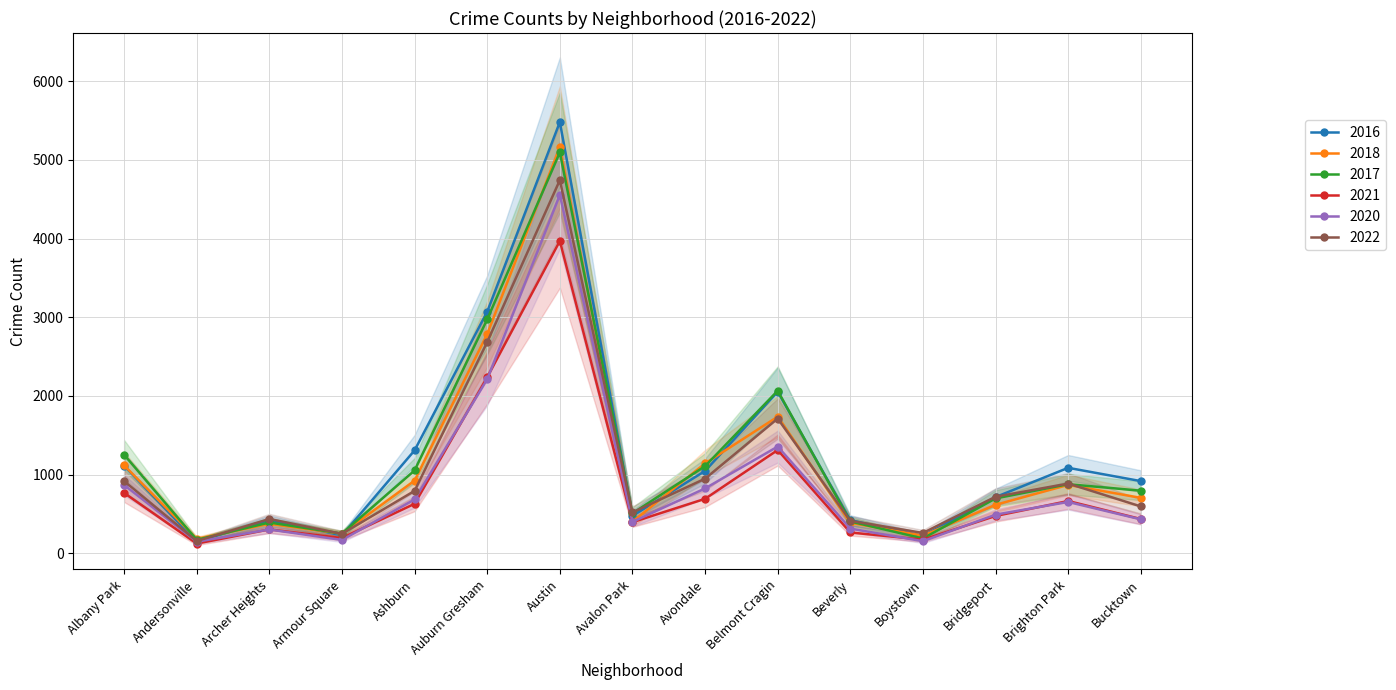

Rank the series at Armour Square from highest to lowest value.

2017, 2018, 2022, 2016, 2021, 2020